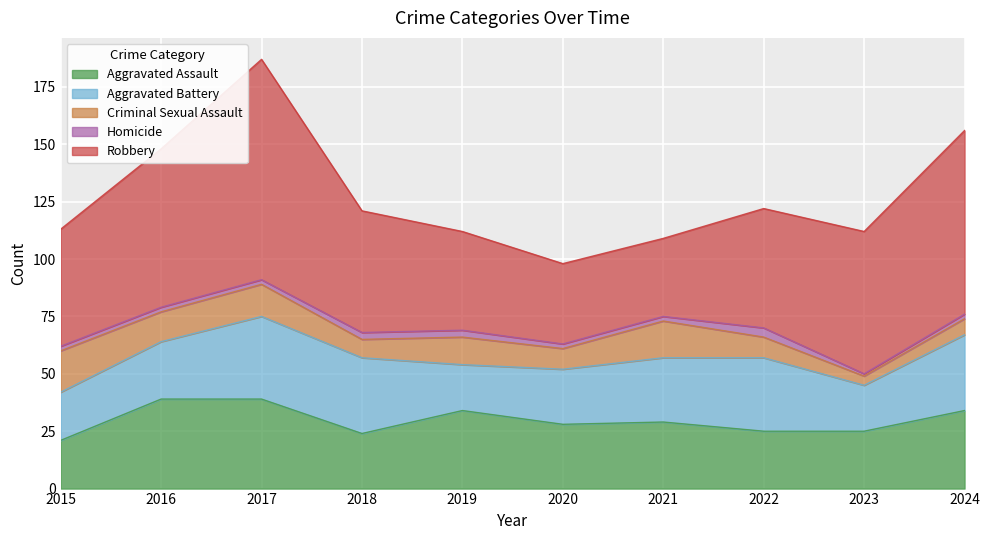

What is the average value of the Homicide series?

2